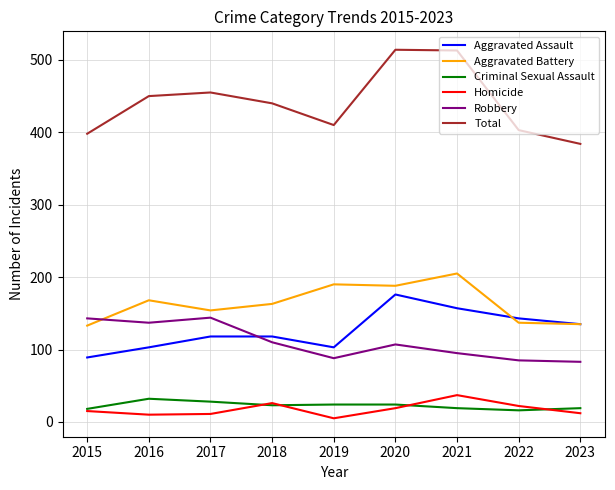

True or false: Homicide has more than 2 points higher than both neighbors.

False